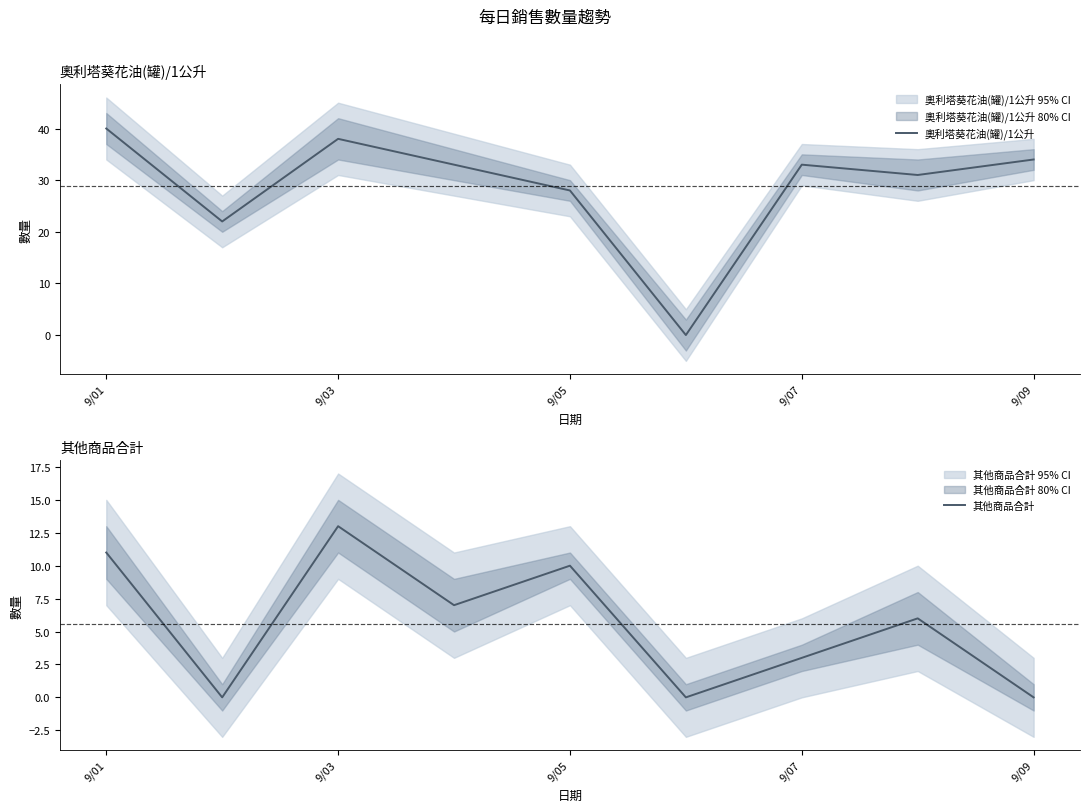

How many interior local peaks does the 奧利塔葵花油(罐)/1公升 series have?

2